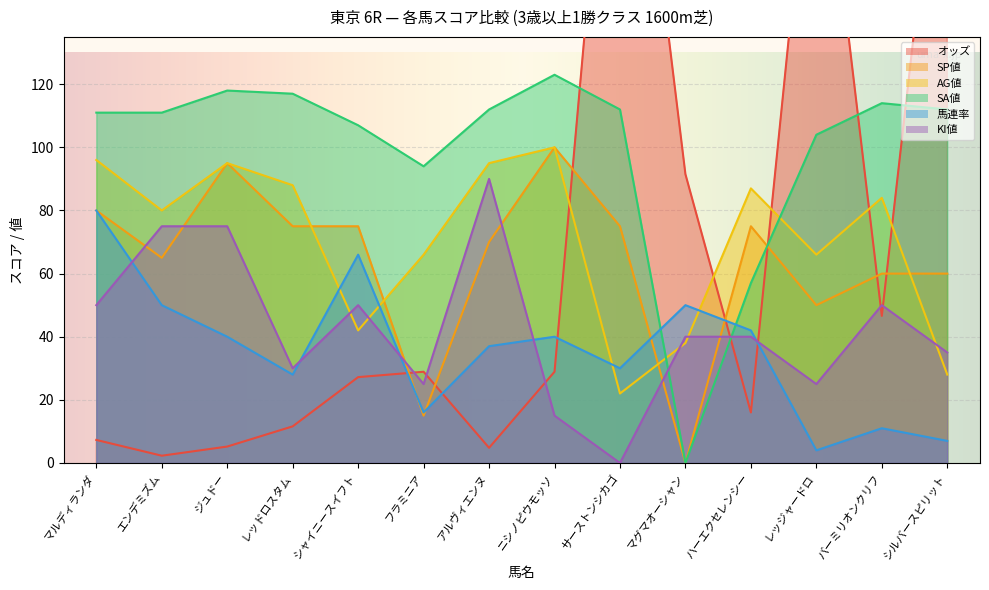

What is the sum of all KI値 values?

600